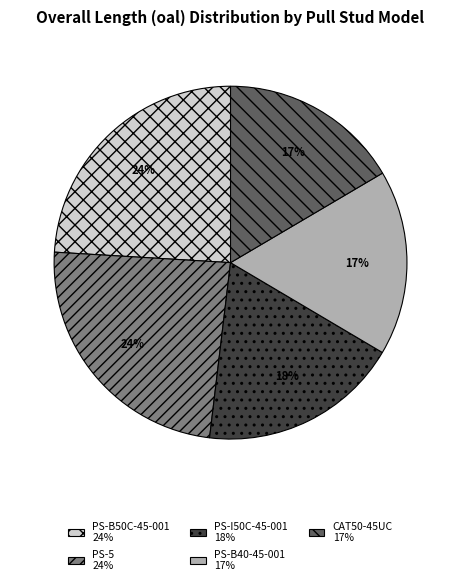

What percentage is the PS-5 slice, to the nearest percent?

24%